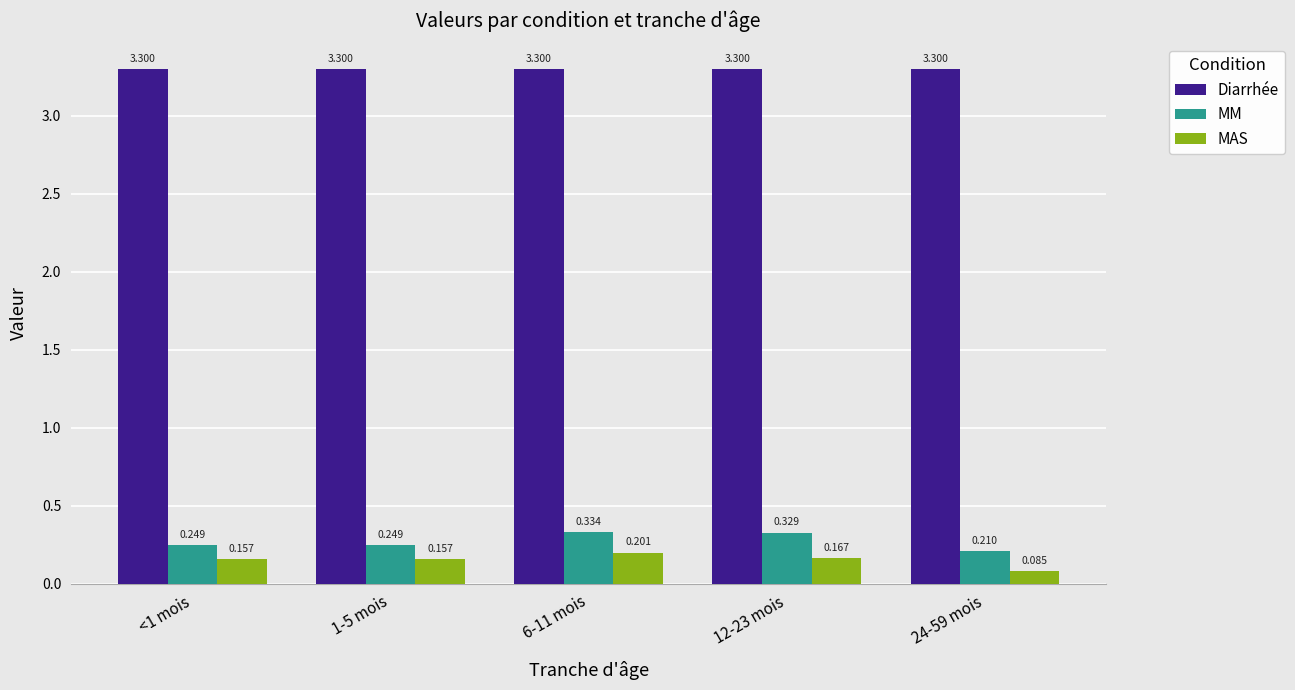

The value of MM at <1 mois is 0.2. True or false?

True